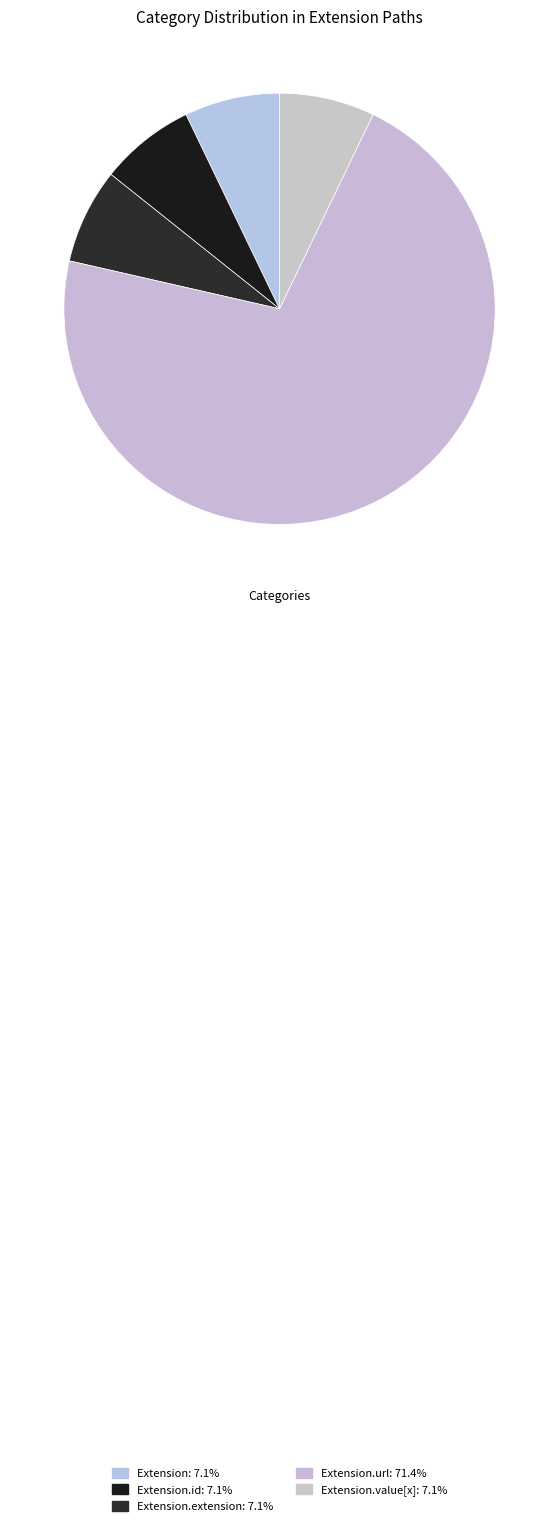

How many slices are in this pie chart?

5